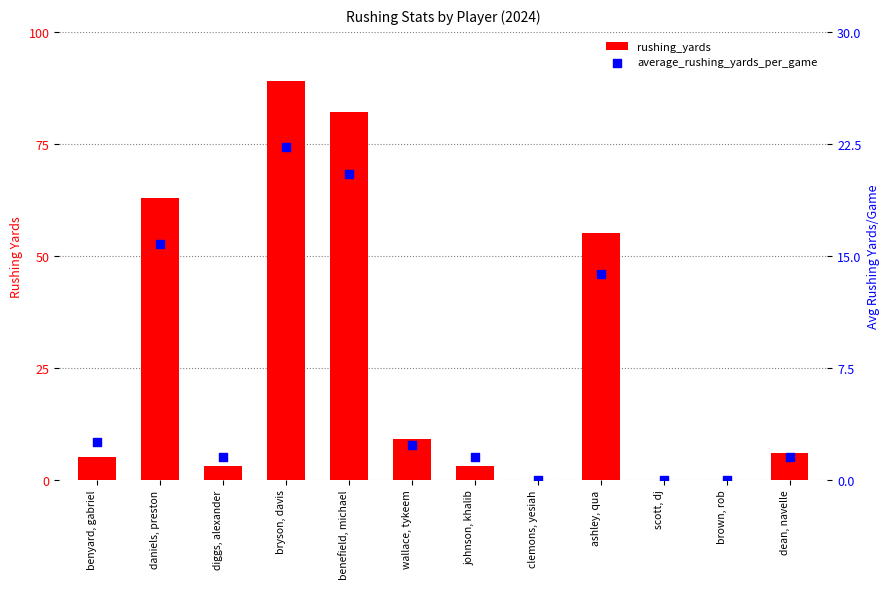

What are all the series names shown in the legend?

rushing_yards, average_rushing_yards_per_game